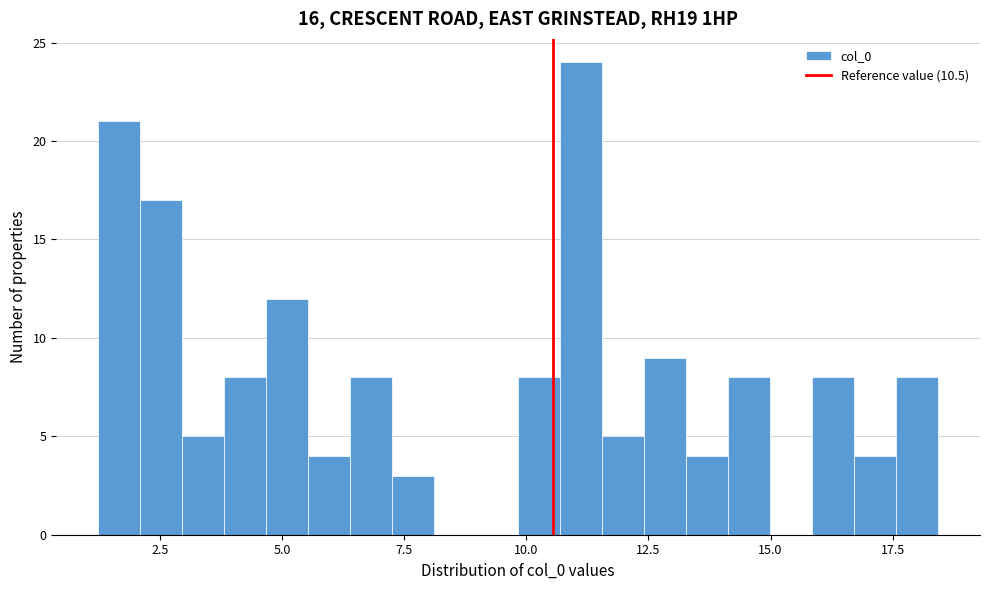

Read against the x-axis, roughly where is the centre of the tallest bar?

11.0